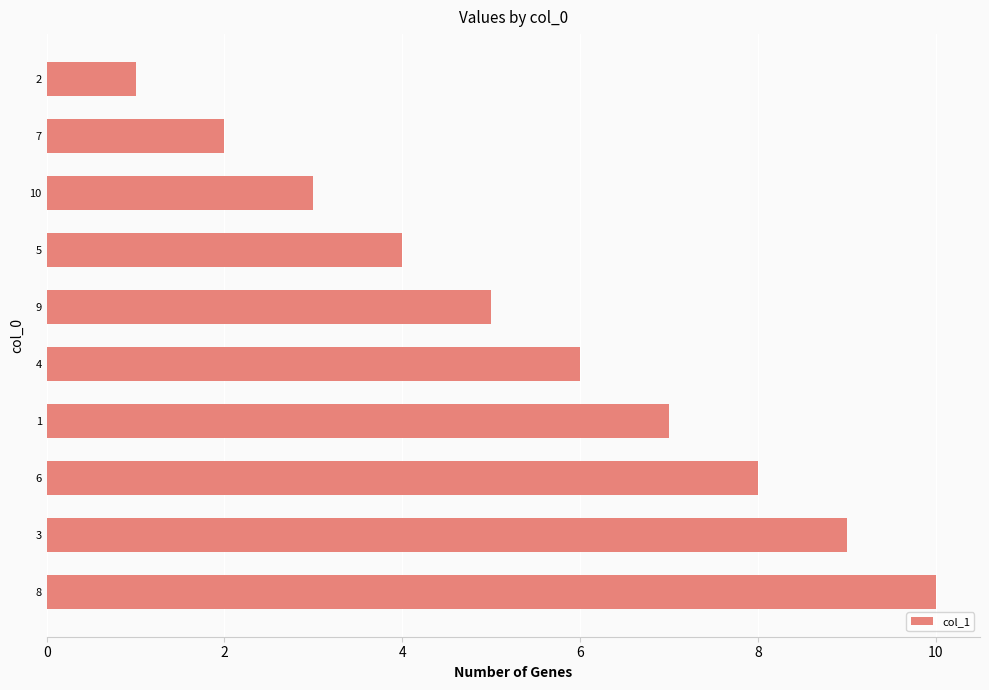

Which label corresponds to the largest value in the chart?

8